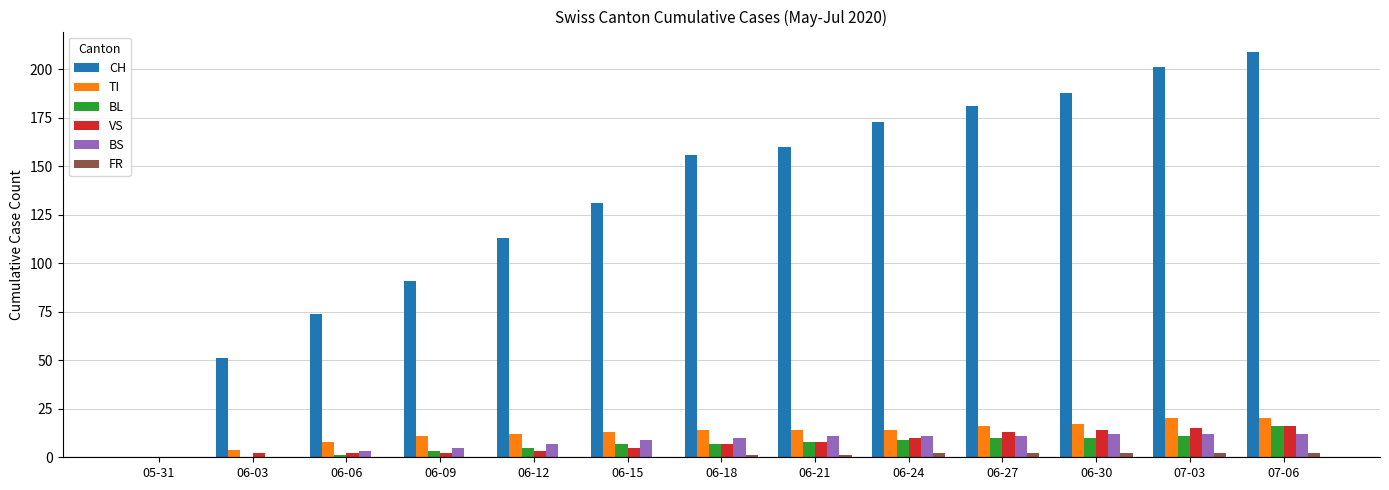

At which category does the chart reach its peak across all series?

07-06